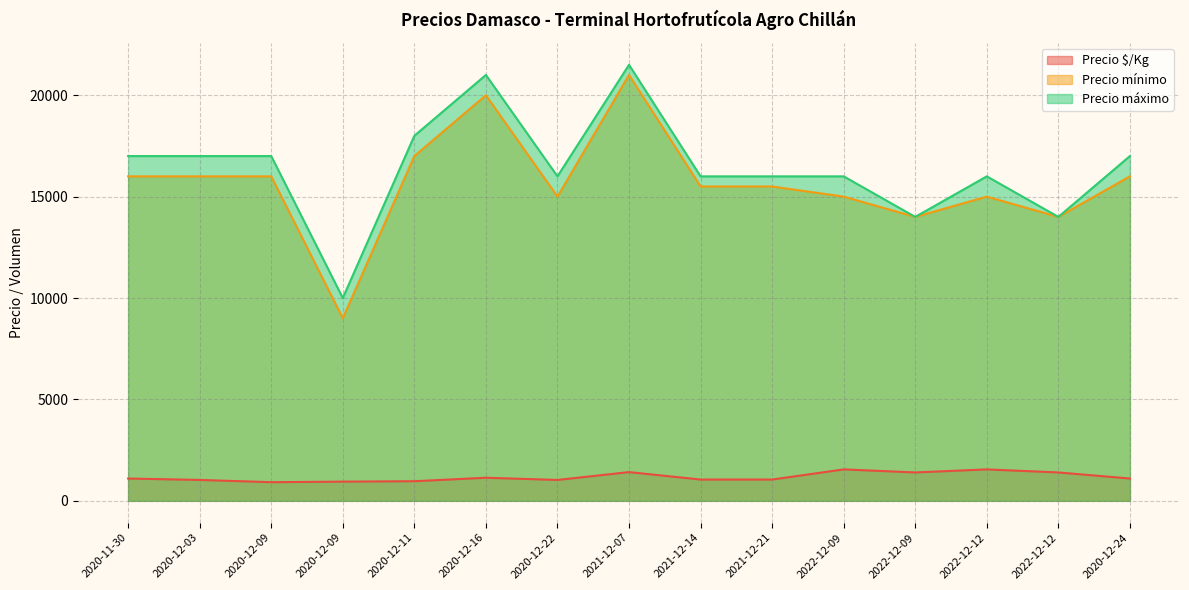

True or false: Precio $/Kg has a value of 1595 at 2020-12-24.

False